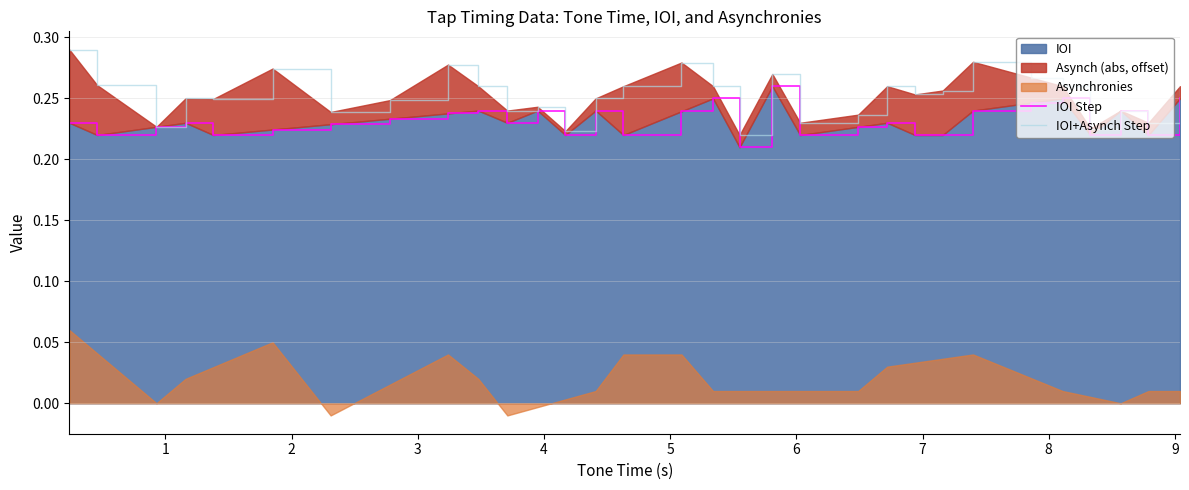

Which series has the largest range (max minus min)?

IOI+Asynch Step